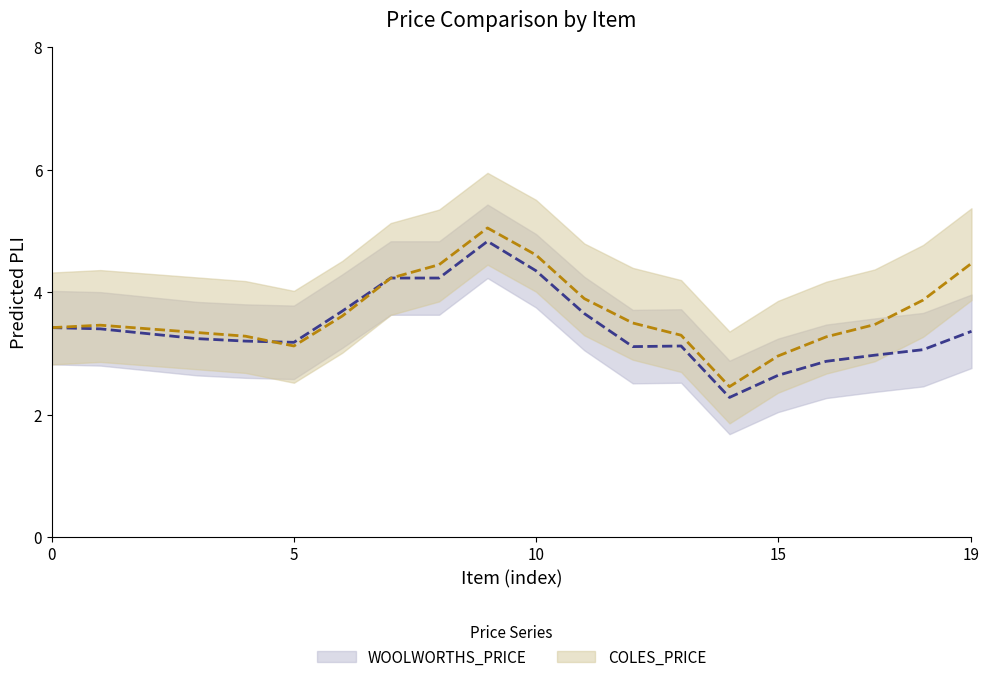

True or false: COLES_PRICE and WOOLWORTHS_PRICE cross at least once.

True